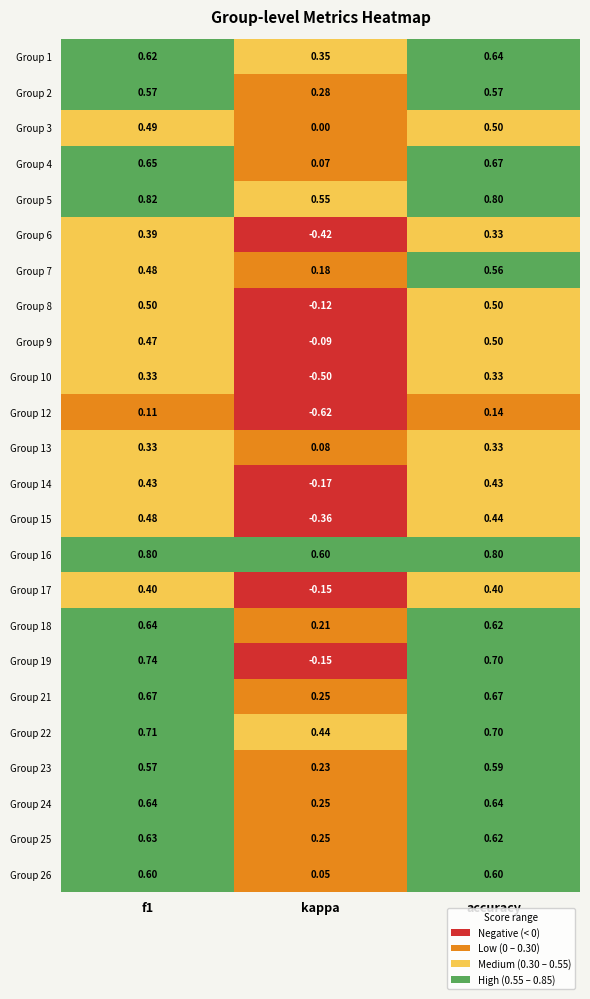

Where is Group 17 nearest to the value 0?

kappa